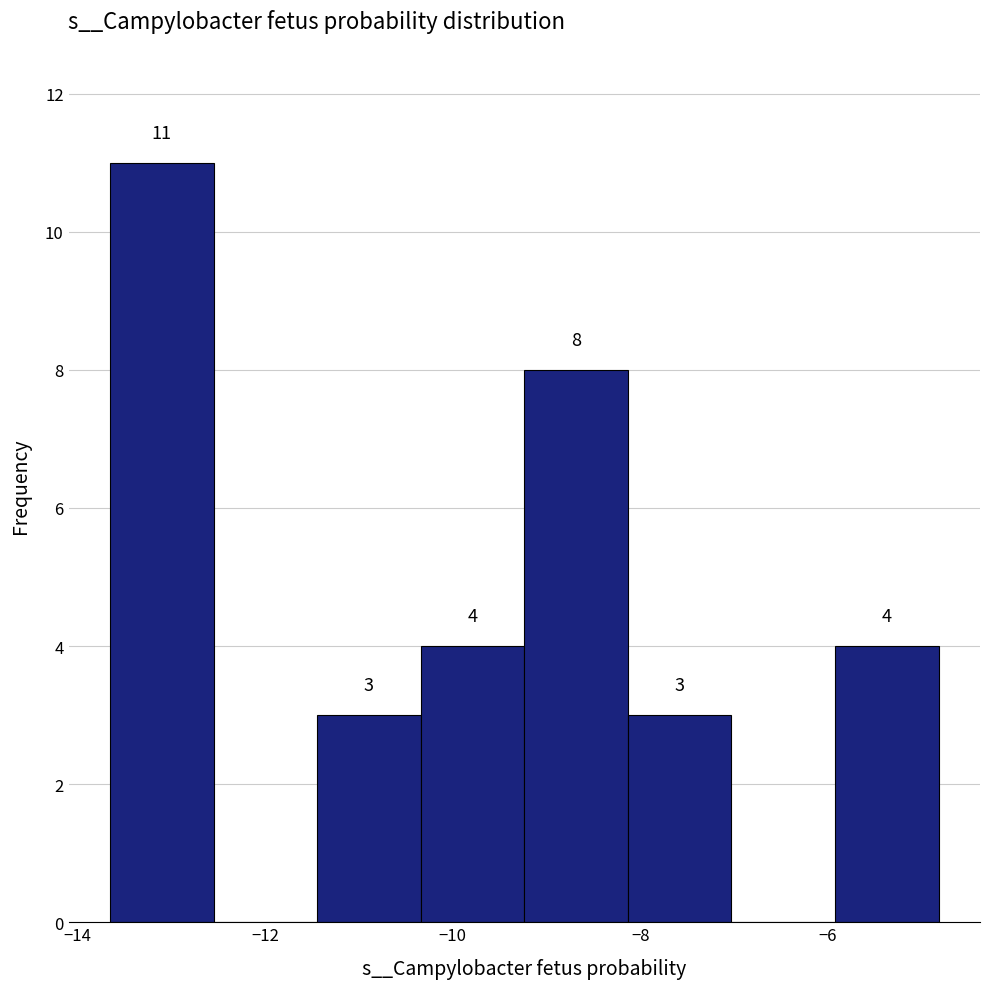

Over which range of the x-axis is the bar tallest?

-13.6 to -12.6